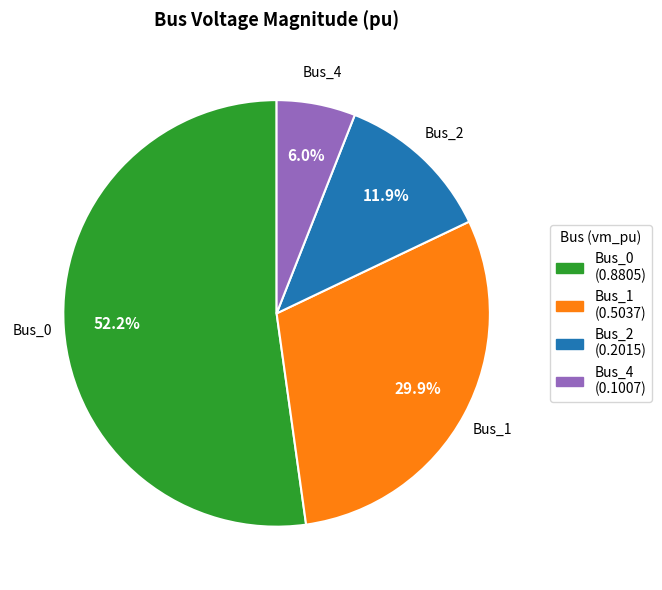

Count the number of slices in the pie.

4